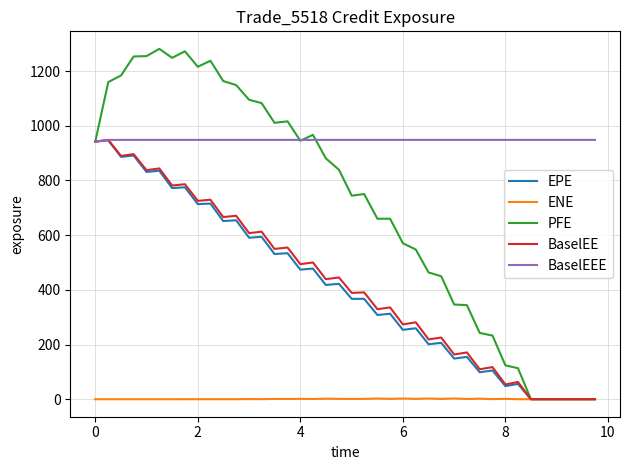

What is the greatest value displayed?

1281.3